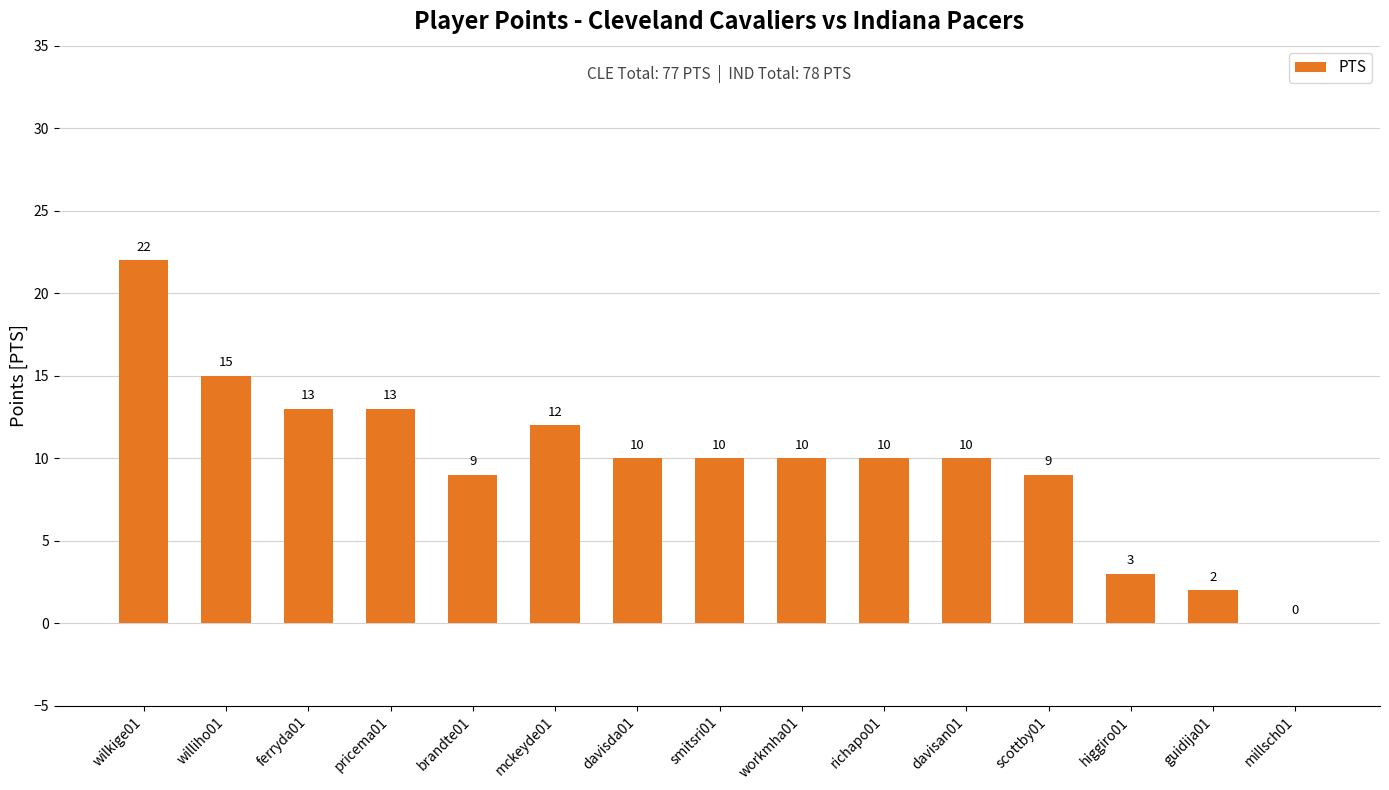

Reading left to right, extract all data points from this chart.

22	15	13	13	9	12	10	10	10	10	10	9	3	2	0